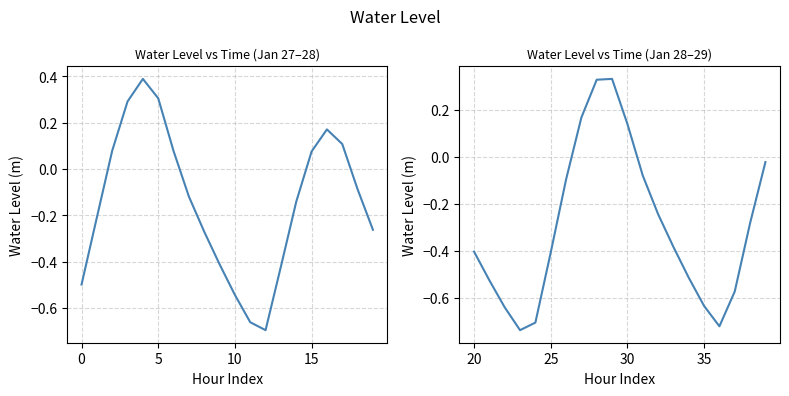

How many data points does each series have?

20